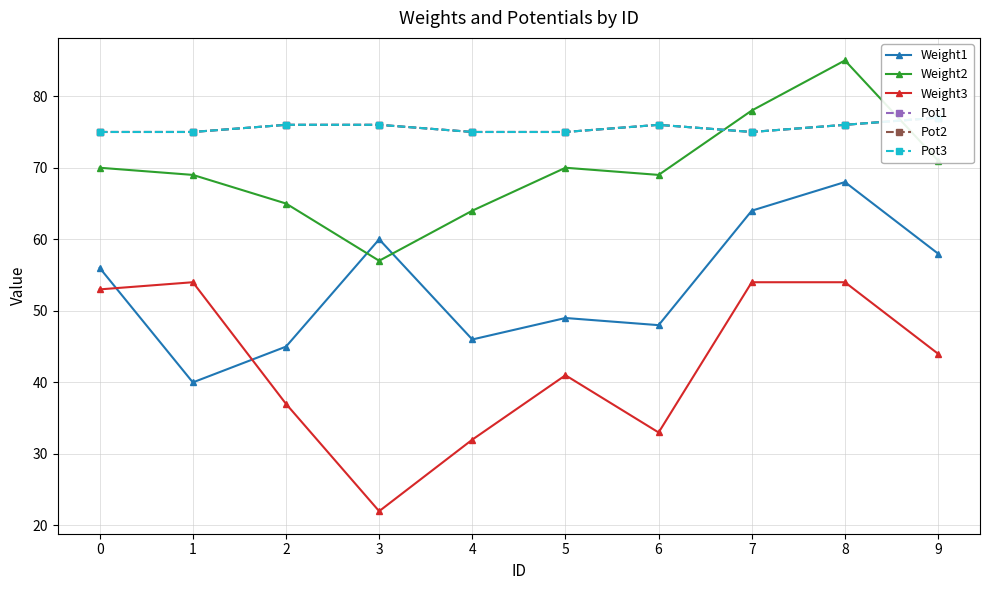

Reading left to right, extract all data points from this chart.

Weight1: 0=56	1=40	2=45	3=60	4=46	5=49	6=48	7=64	8=68	9=58
Weight2: 0=70	1=69	2=65	3=57	4=64	5=70	6=69	7=78	8=85	9=71
Weight3: 0=53	1=54	2=37	3=22	4=32	5=41	6=33	7=54	8=54	9=44
Pot1: 0=75	1=75	2=76	3=76	4=75	5=75	6=76	7=75	8=76	9=77
Pot2: 0=75	1=75	2=76	3=76	4=75	5=75	6=76	7=75	8=76	9=77
Pot3: 0=75	1=75	2=76	3=76	4=75	5=75	6=76	7=75	8=76	9=77